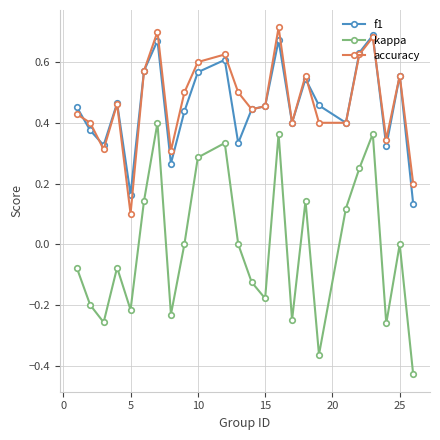

True or false: accuracy has more than 2 interior local peaks.

True